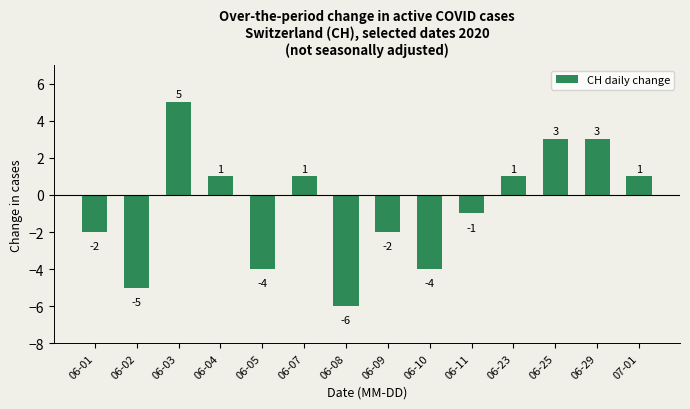

Which has a higher value, 06-09 or 06-10?

06-09